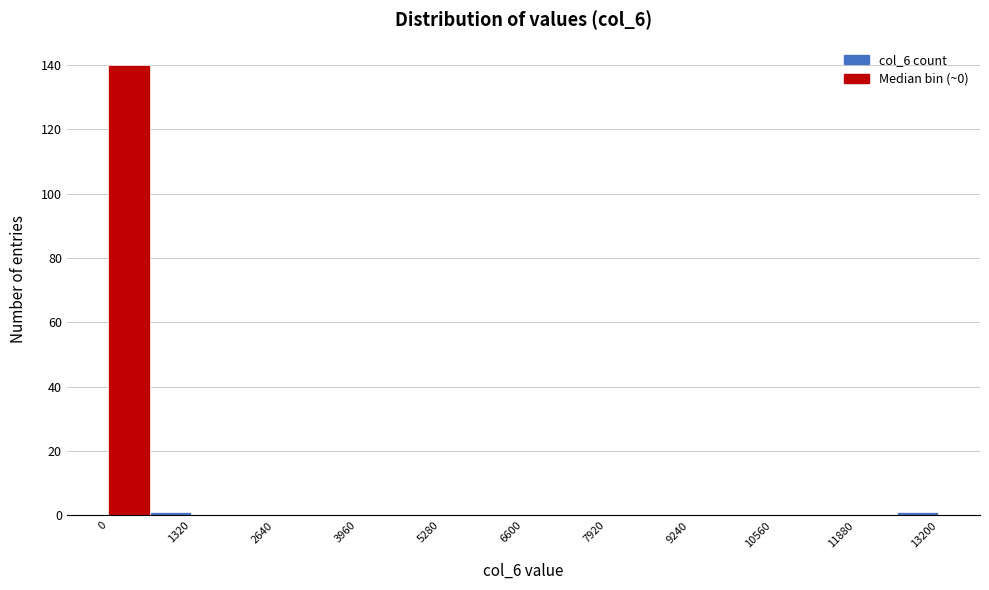

Around what value on the x-axis is the tallest bar? Give the approximate position of its centre, as read against the axis.

400